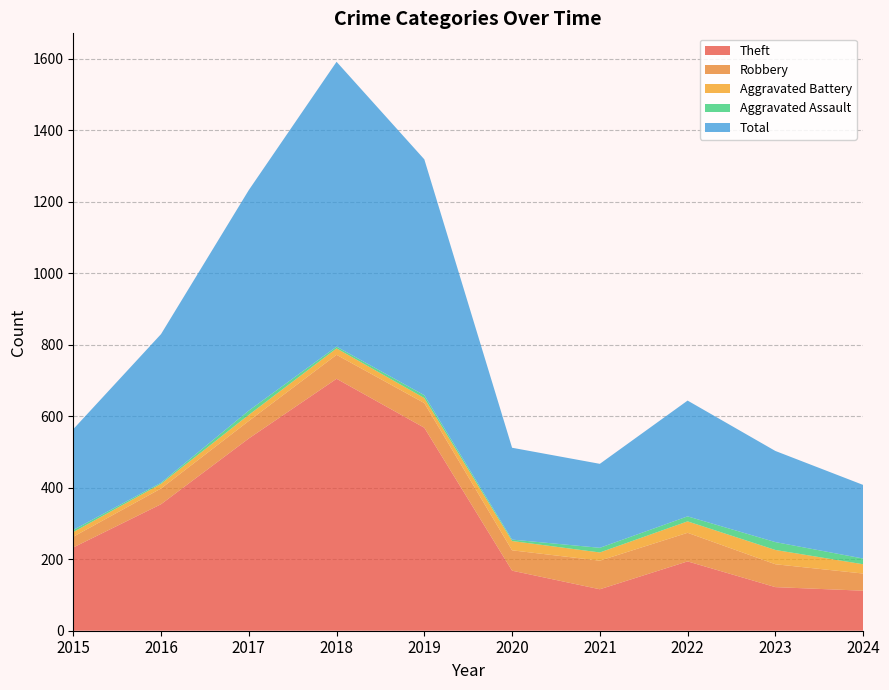

Reading left to right, what are all the values shown in this chart?

Theft: 2015=233	2016=354	2017=538	2018=705	2019=568	2020=168	2021=116	2022=194	2023=122	2024=112
Robbery: 2015=30	2016=44	2017=49	2018=67	2019=69	2020=57	2021=80	2022=80	2023=64	2024=48
Aggravated Battery: 2015=13	2016=13	2017=17	2018=18	2019=14	2020=26	2021=23	2022=32	2023=40	2024=26
Aggravated Assault: 2015=6	2016=3	2017=12	2018=5	2019=8	2020=4	2021=13	2022=14	2023=22	2024=16
Total: 2015=282	2016=416	2017=617	2018=797	2019=660	2020=257	2021=235	2022=324	2023=255	2024=206